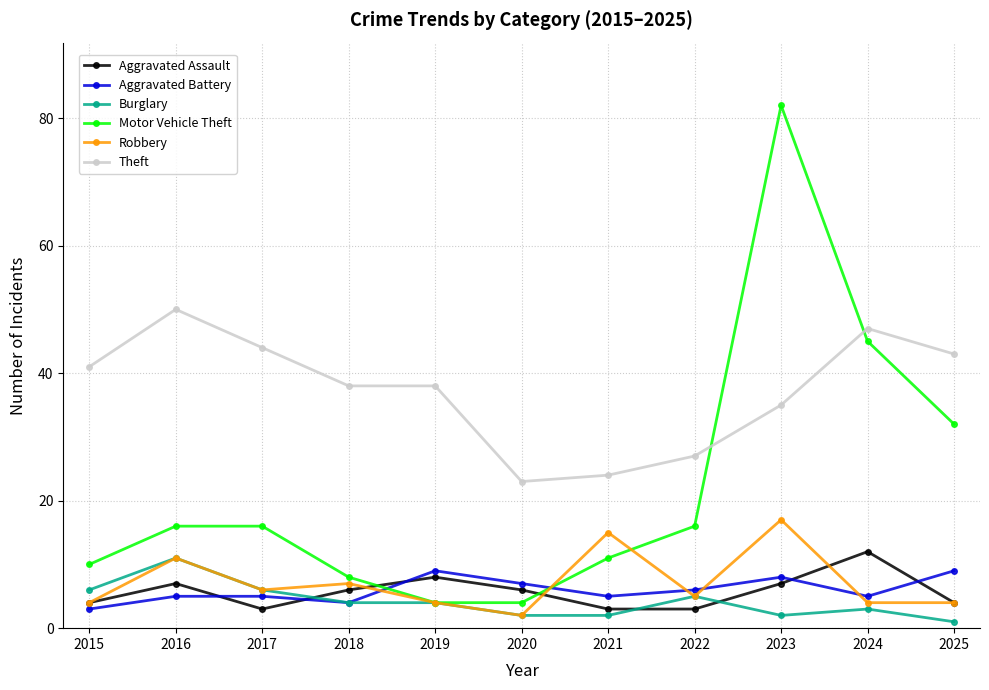

At which category is the sum across all series the highest?

2023